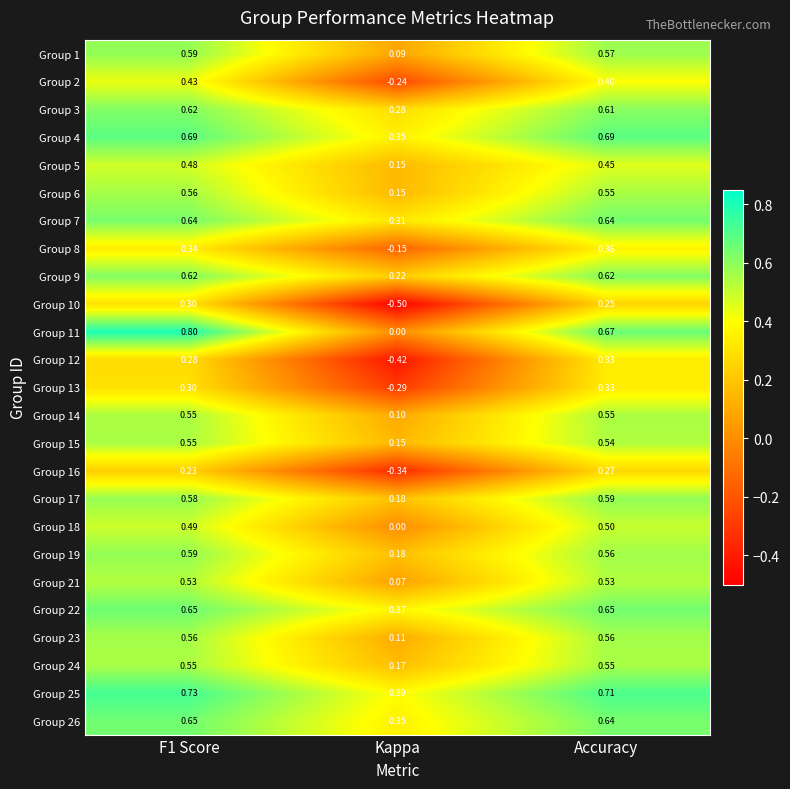

Which category has the lowest value across all series?

Kappa